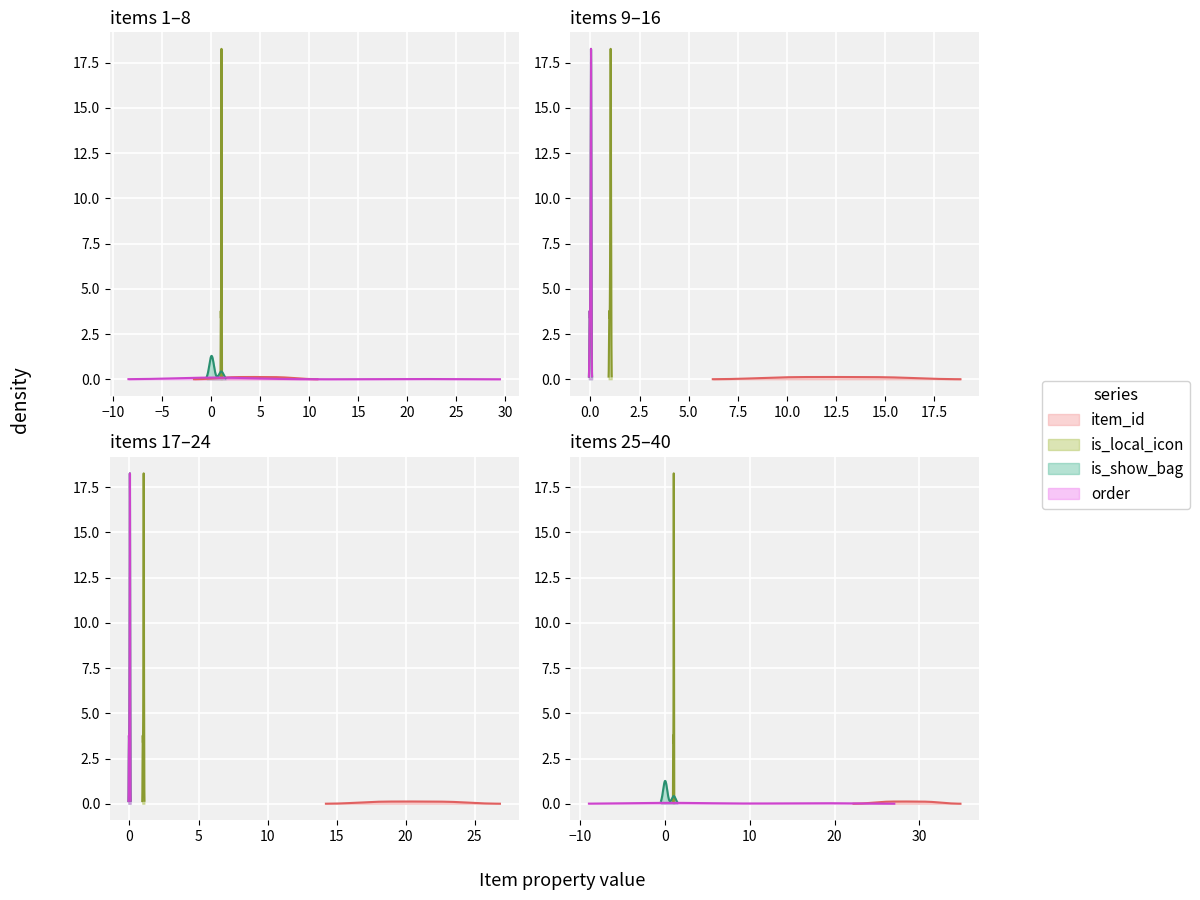

How many interior local peaks does the is_show_bag series have?

2